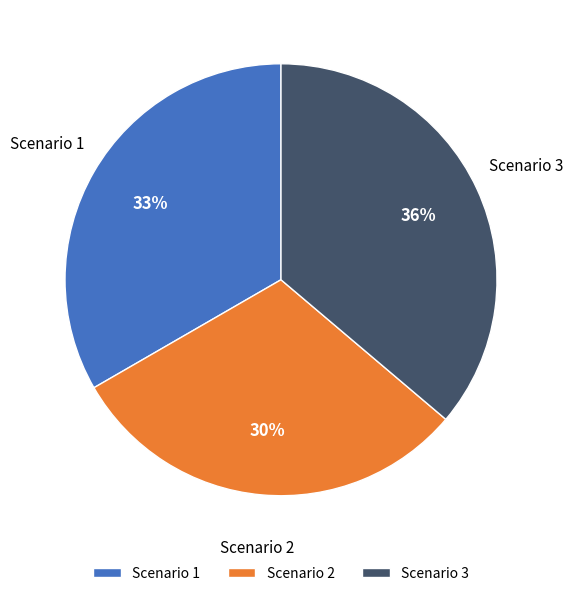

Which slice is the largest?

Scenario 3